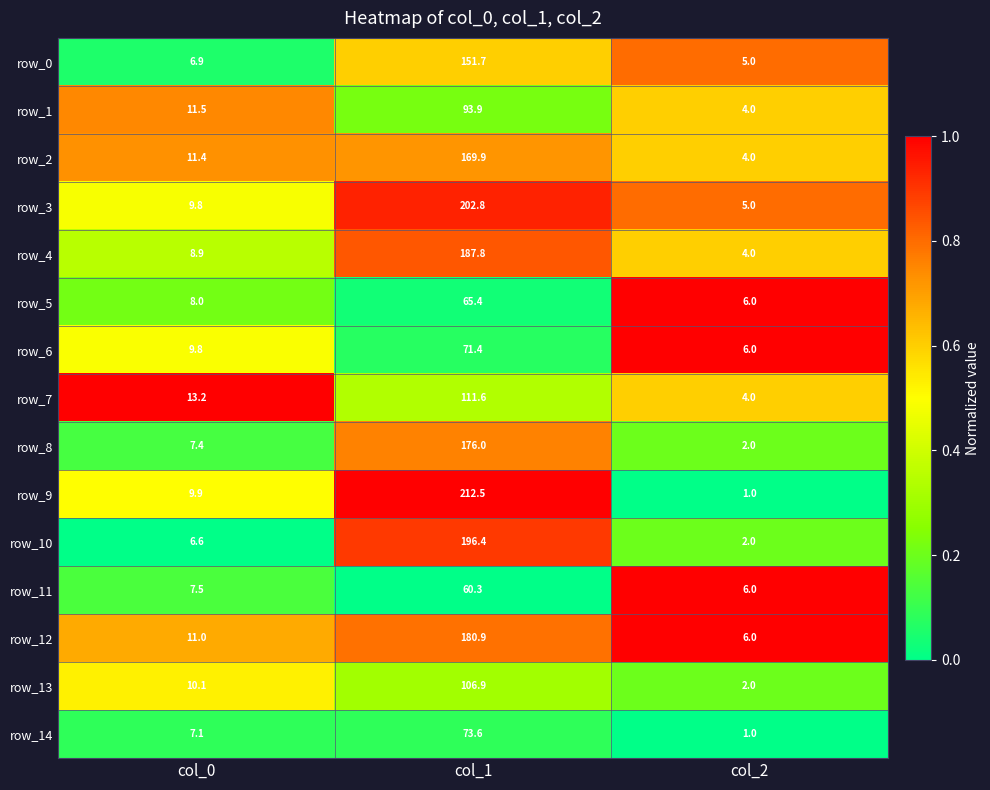

Is it true that row_0 equals 10.0 at col_0?

False